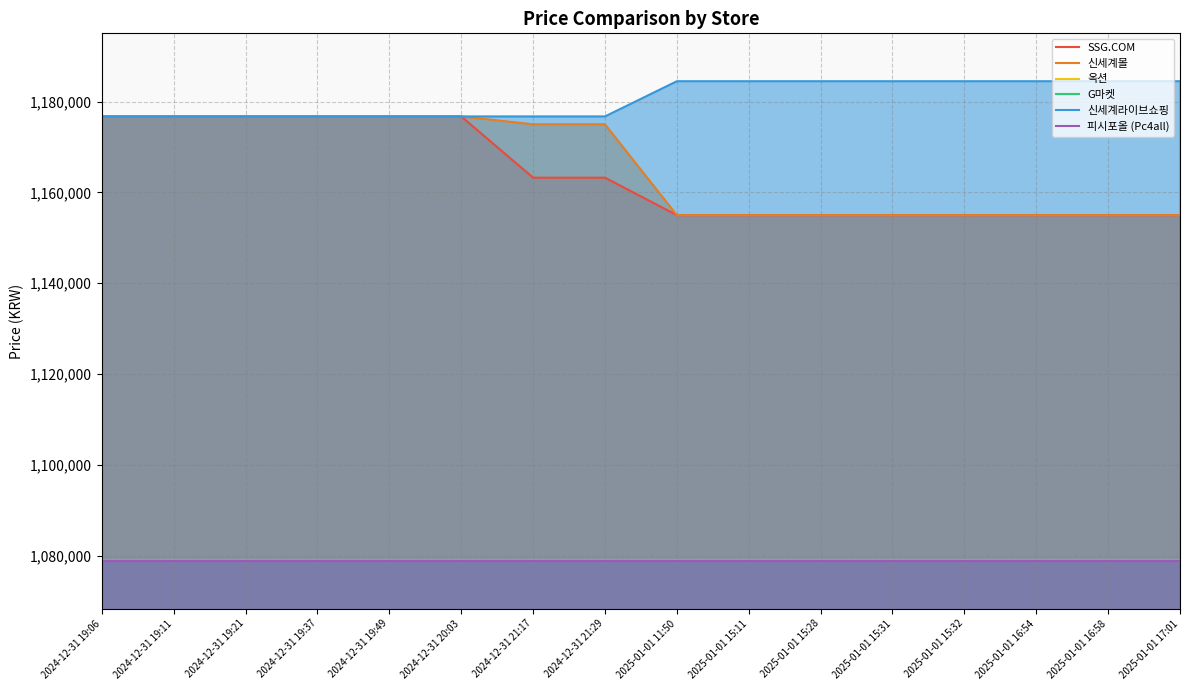

What is the smallest value displayed?

1078900